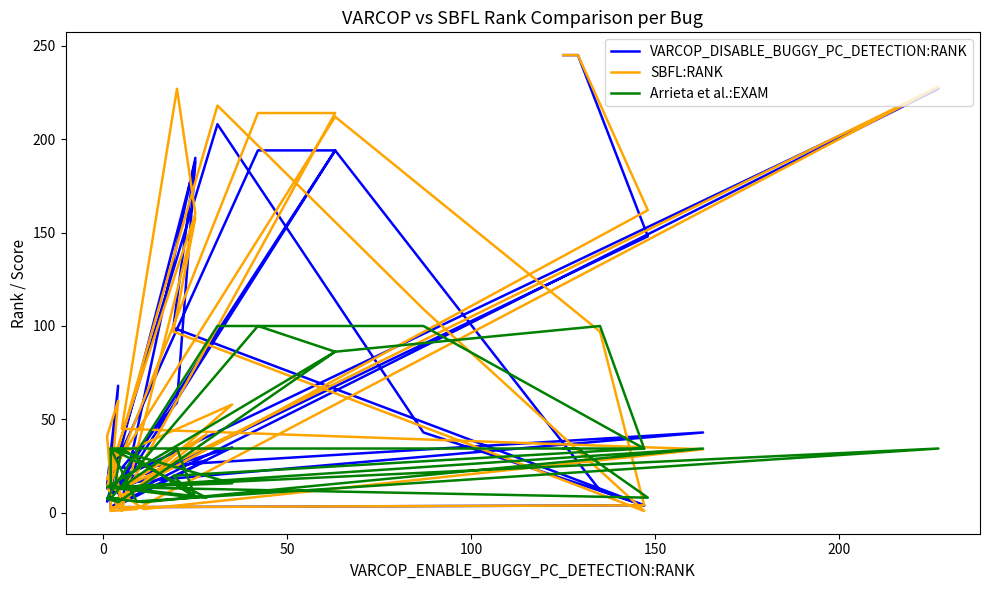

How many data points in Arrieta et al.:EXAM are less than 19?

18